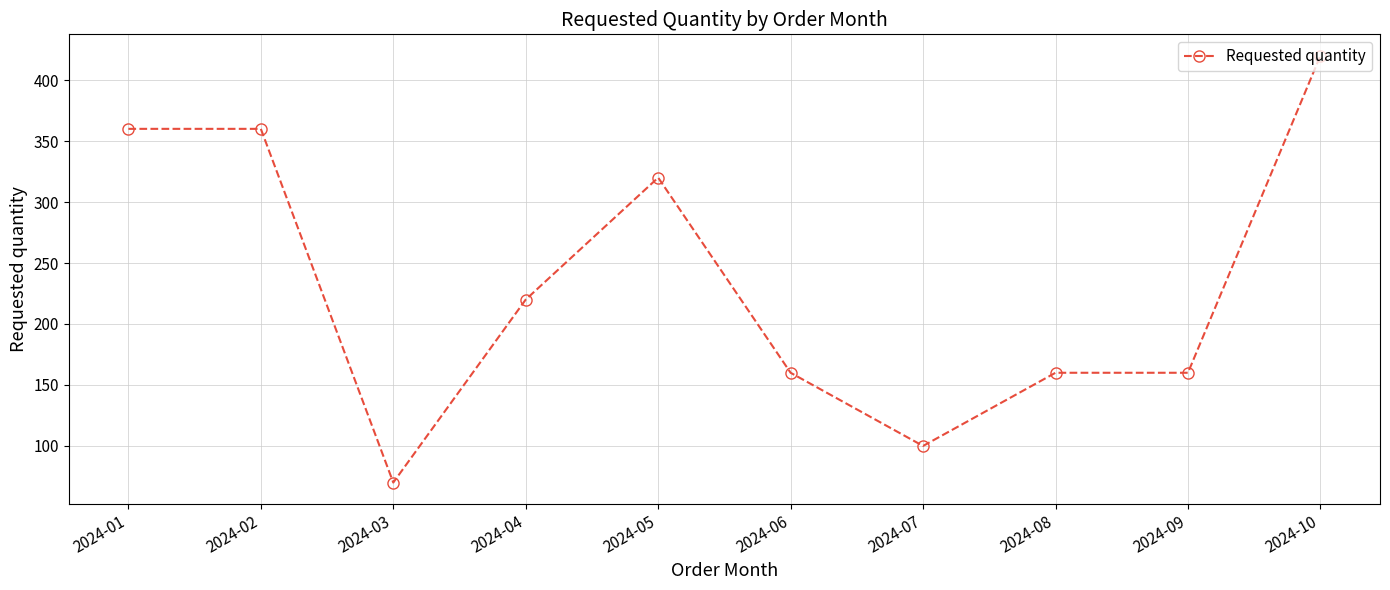

True or false: there are more than 0 points higher than both neighbors.

True